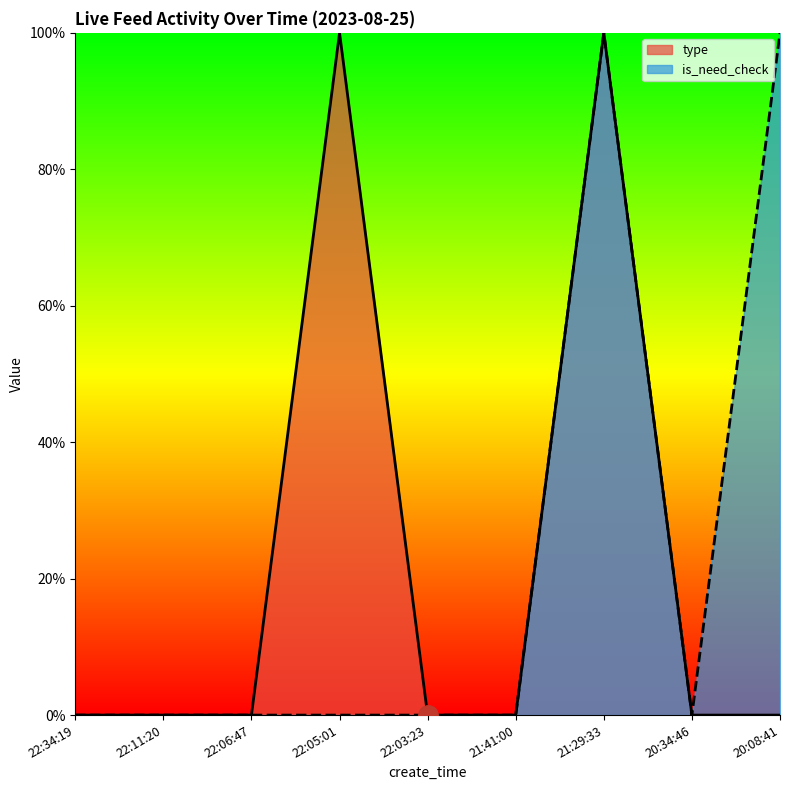

Reading left to right, what are all the values shown in this chart?

type: 22:34:19=0	22:11:20=0	22:06:47=0	22:05:01=1	22:03:23=0	21:41:00=0	21:29:33=1	20:34:46=0	20:08:41=0
is_need_check: 22:34:19=0	22:11:20=0	22:06:47=0	22:05:01=0	22:03:23=0	21:41:00=0	21:29:33=1	20:34:46=0	20:08:41=1